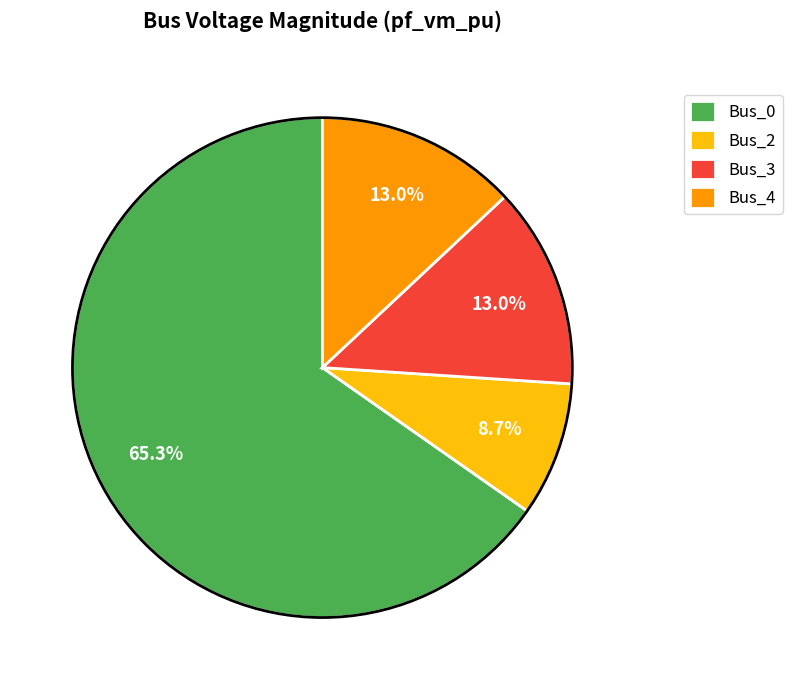

Between Bus_4 and Bus_2, which is larger?

Bus_4